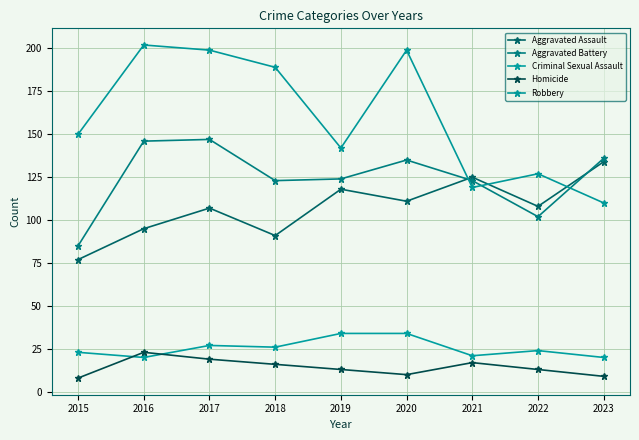

Which series has the largest total across all categories?

Robbery